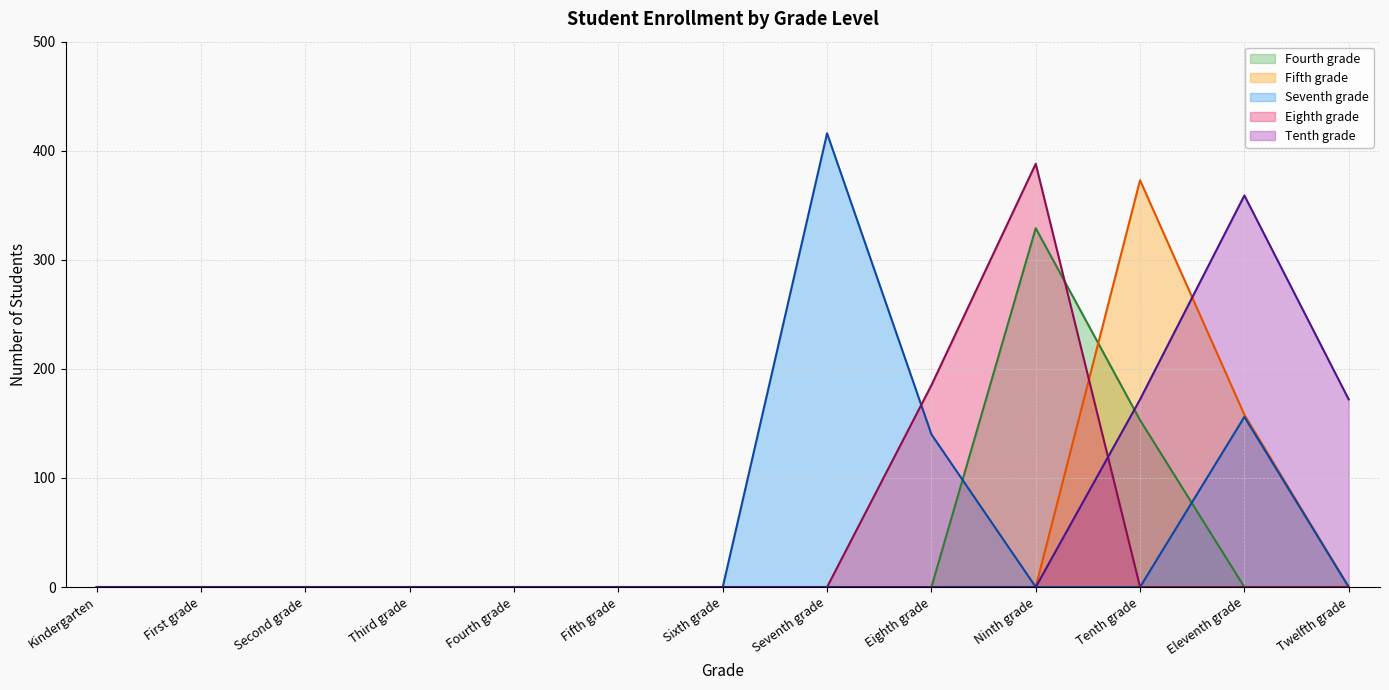

At Ninth grade, list the series in order from largest to smallest.

Eighth grade line, Fourth grade line, Fifth grade line, Seventh grade line, Tenth grade line